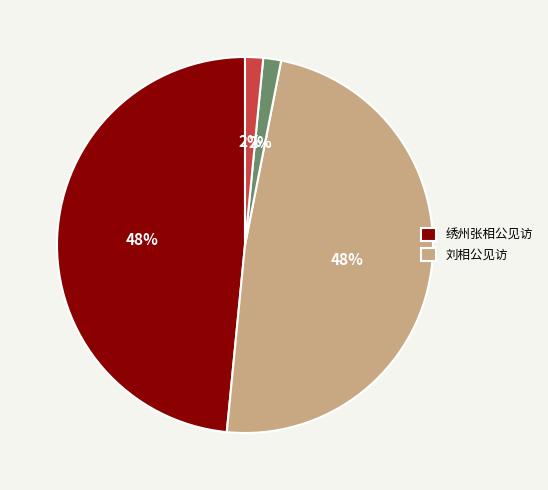

Count the number of slices in the pie.

4